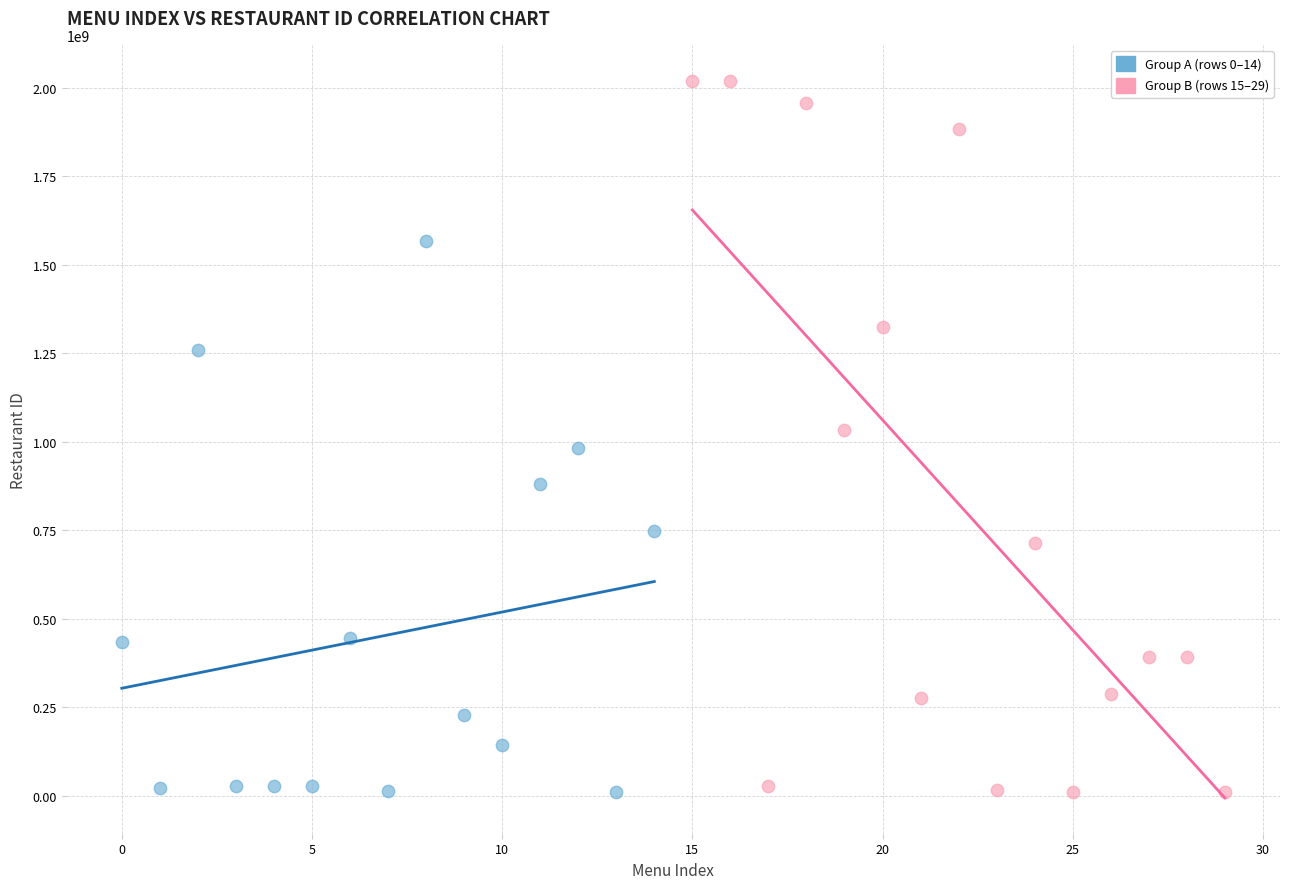

Which series has the largest Y range (max minus min)?

Group B (rows 15–29)